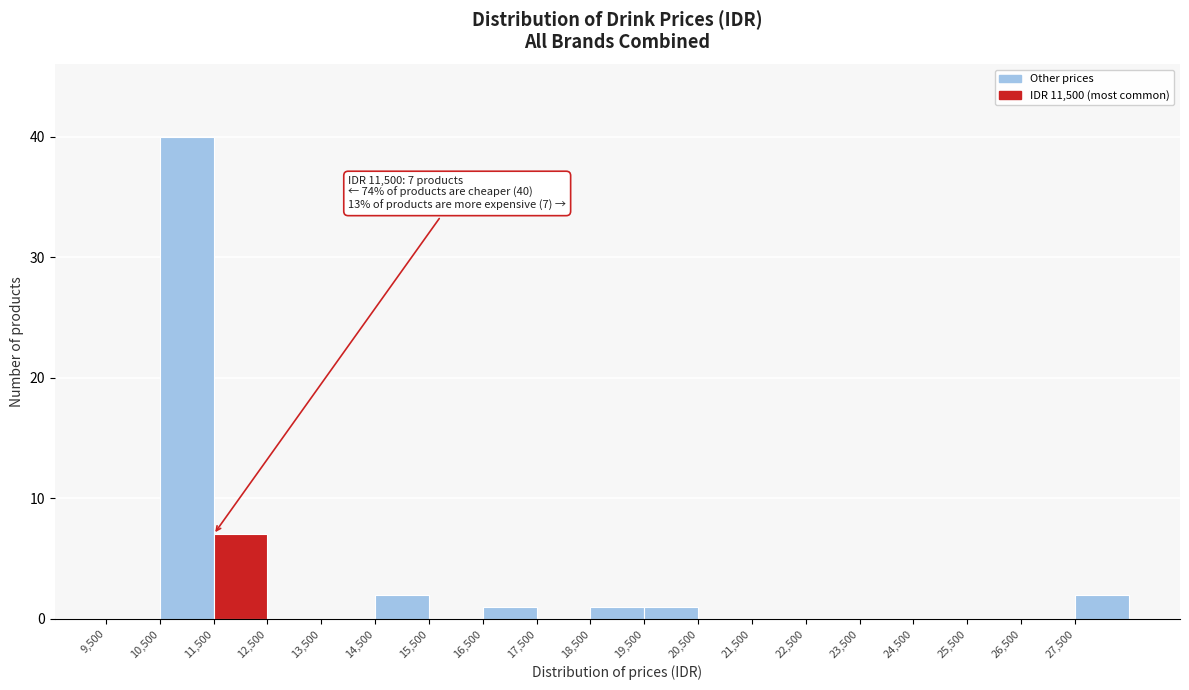

Over which range of the x-axis is the bar tallest?

10500 to 11500